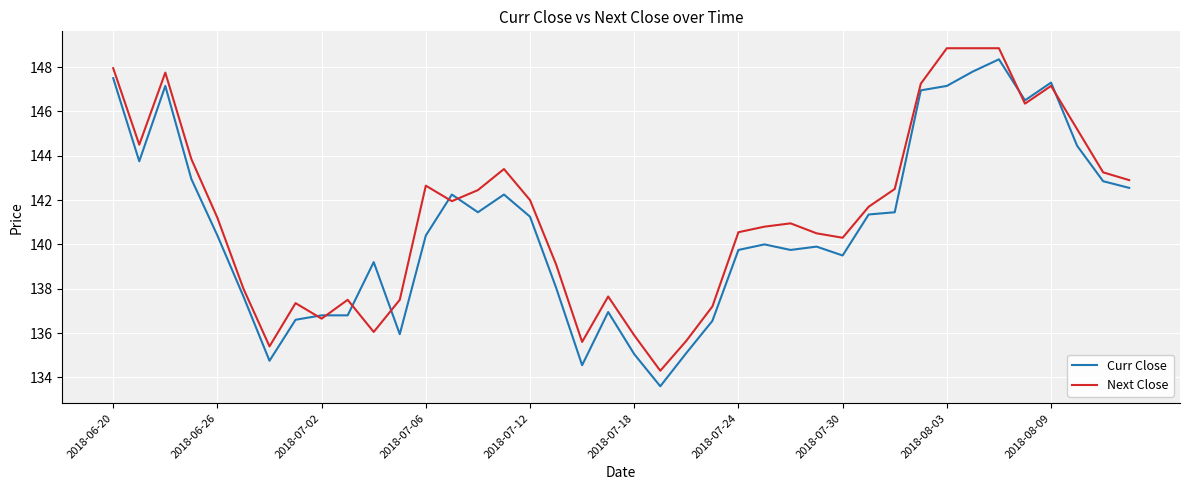

What is the smallest value displayed?

133.6